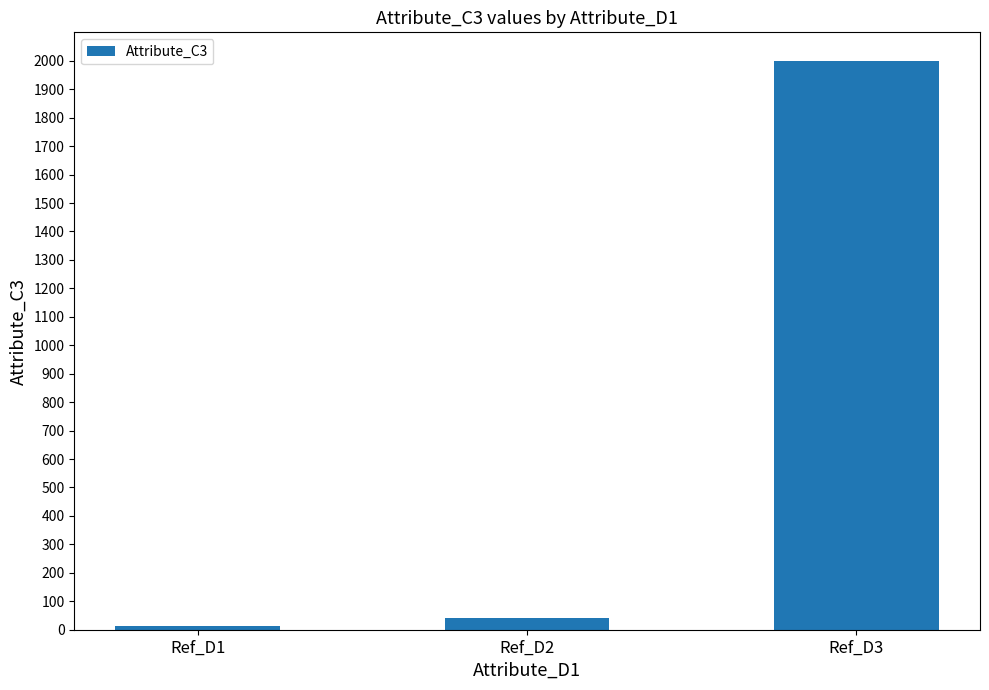

What is the minimum value shown in the chart?

12